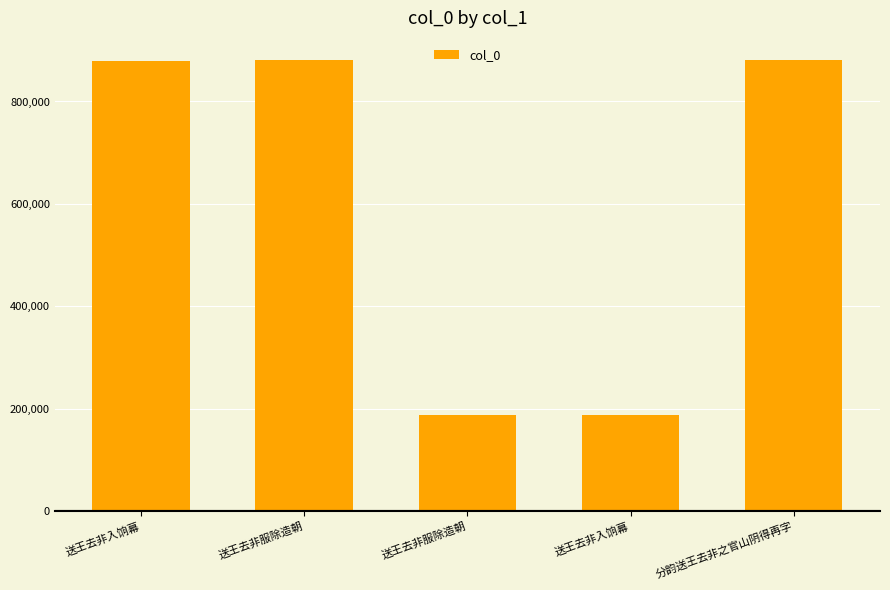

Reading left to right, what are all the values shown in this chart?

880036	880214	187735	187734	880145